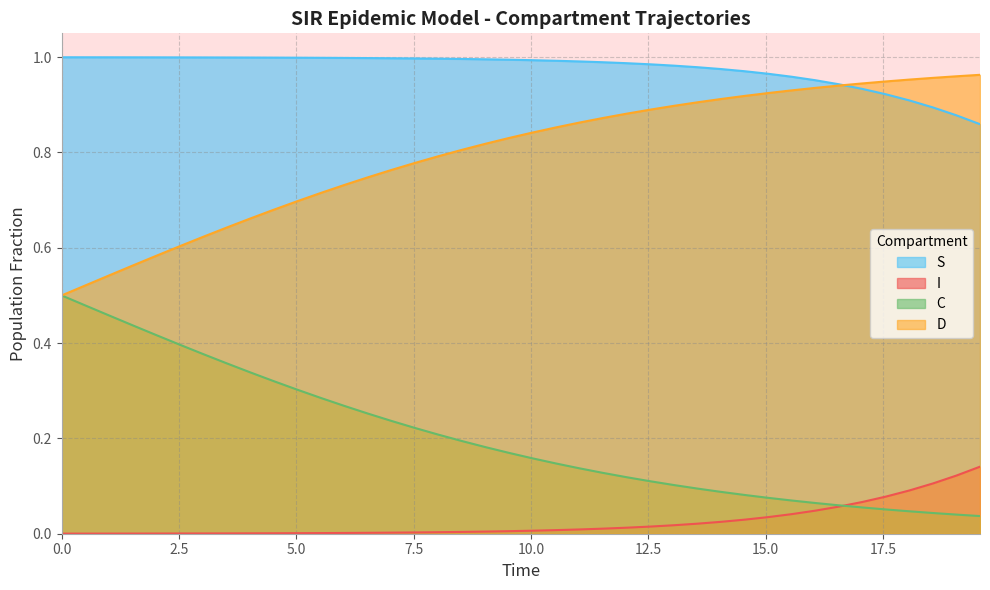

True or false: C and D cross at least once.

False